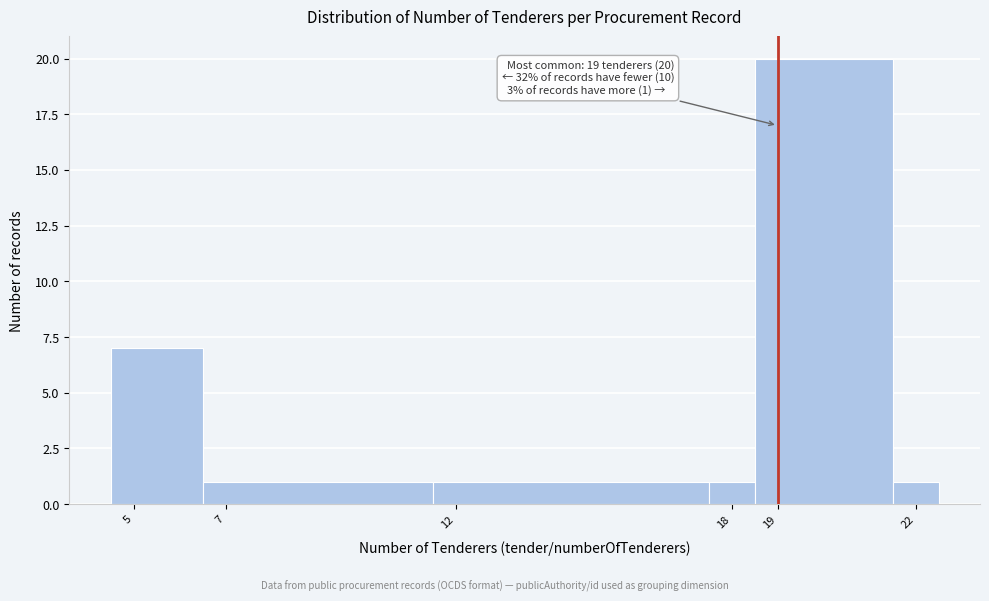

Over which range of the x-axis is the bar tallest?

18.5 to 21.5